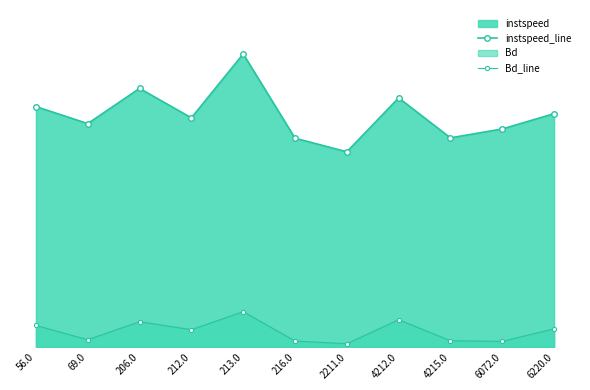

At which category does Bd_line reach its first local peak?

206.0